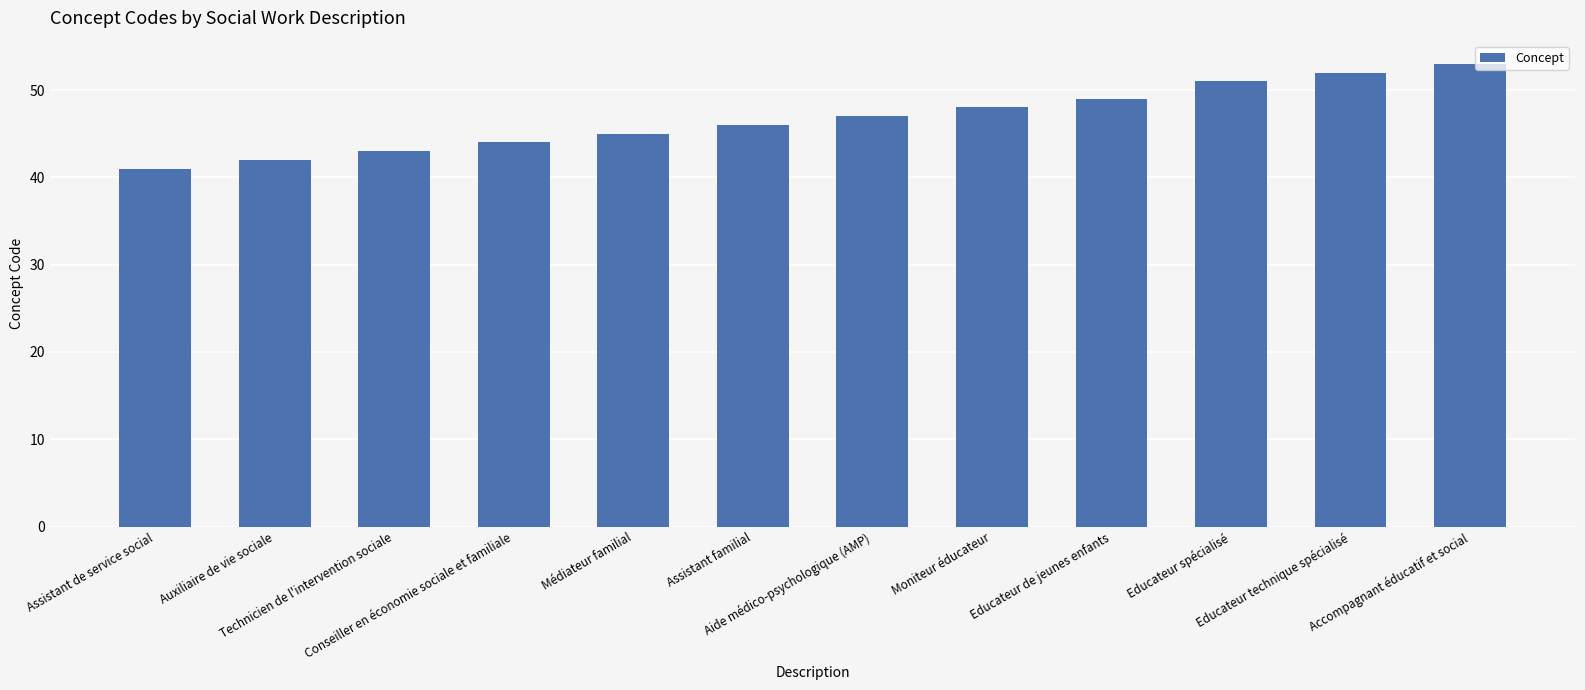

What is the approximate value at Conseiller en économie sociale et familiale, to the nearest 10?

40